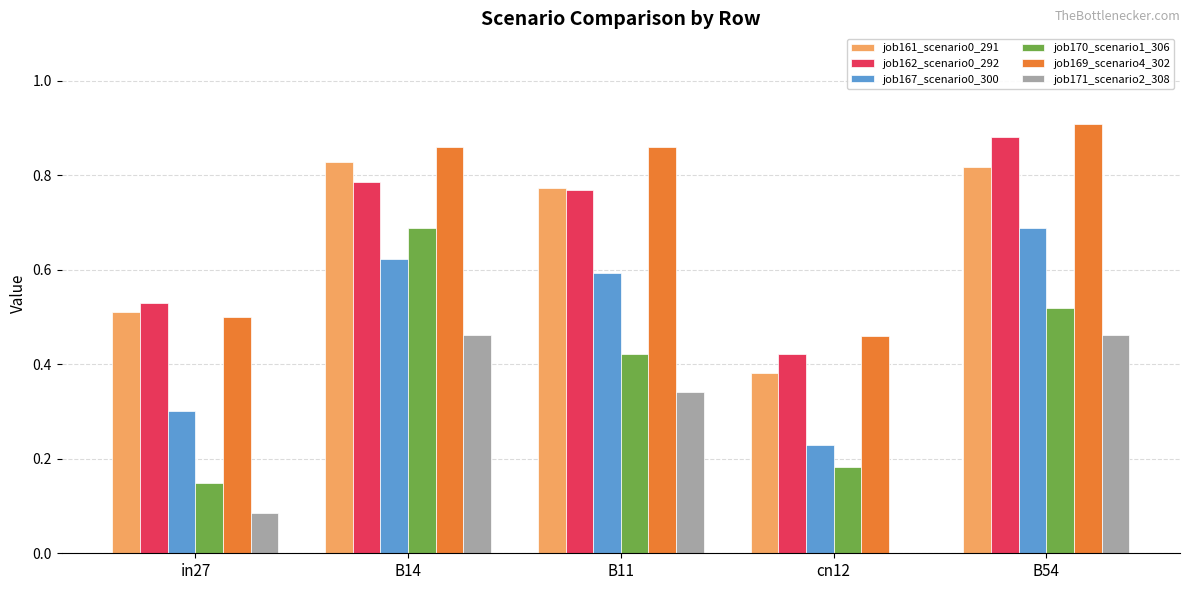

The value of job169_scenario4_302 at B11 is 0.9. True or false?

True